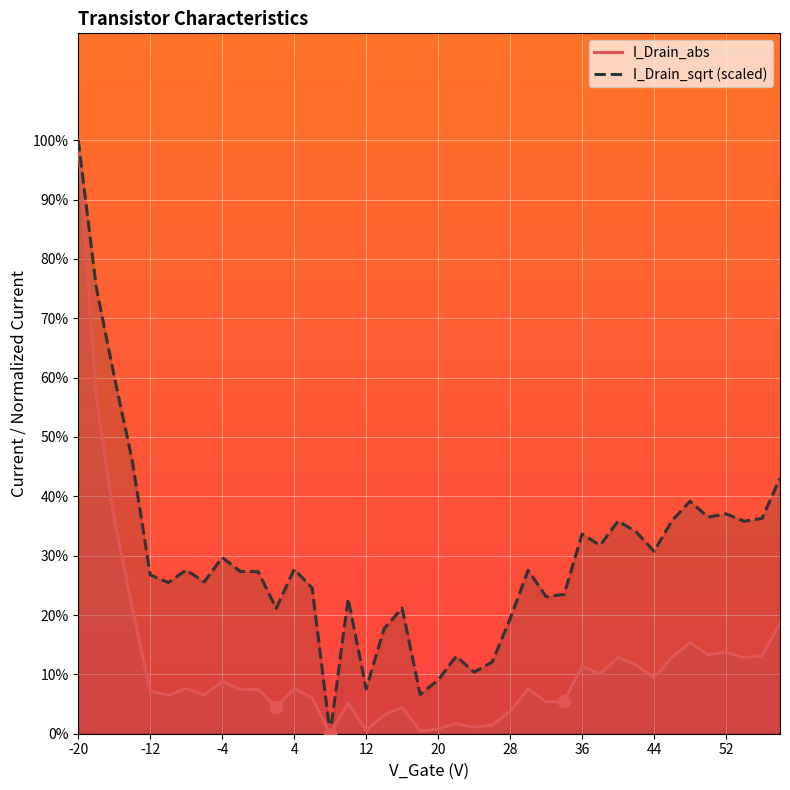

Which series reaches the maximum Y coordinate?

I_Drain_abs